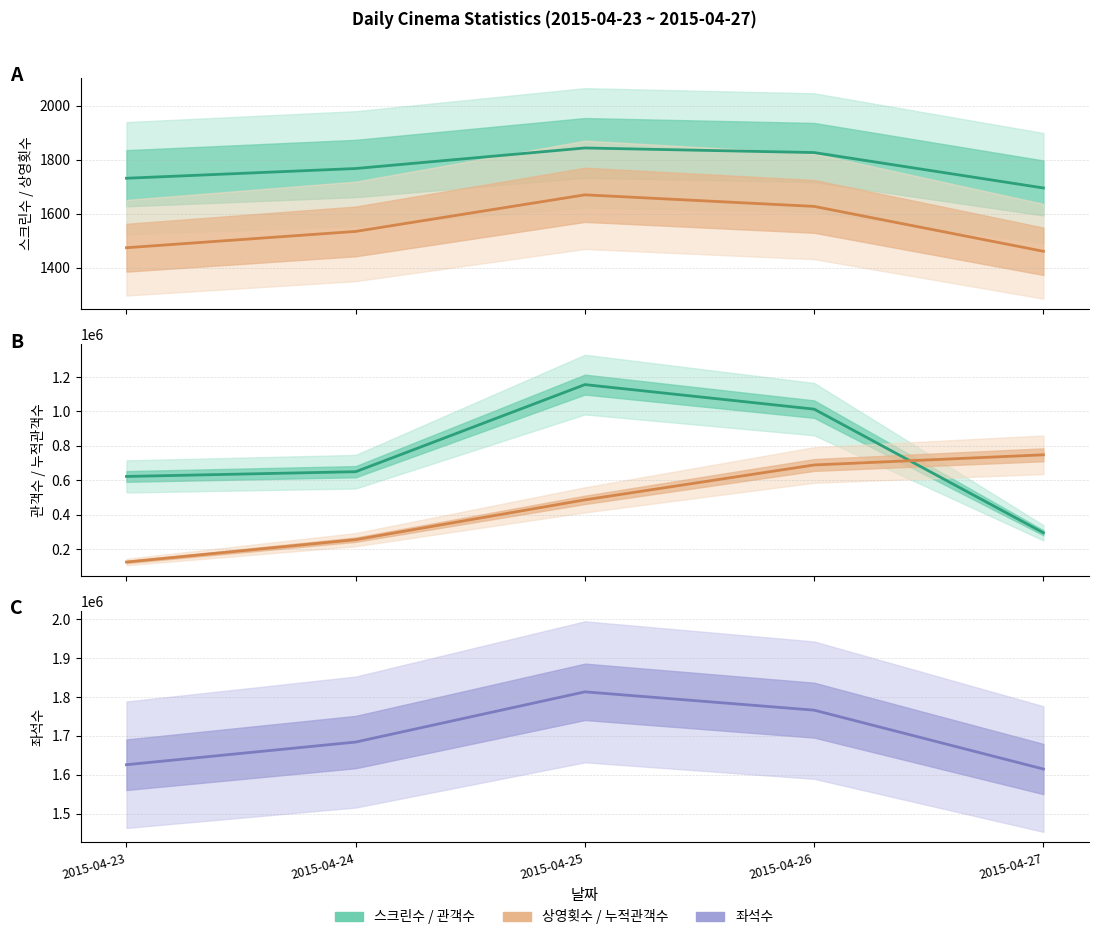

What is the sum of all 누적관객수 (÷5) values?

2303273.6